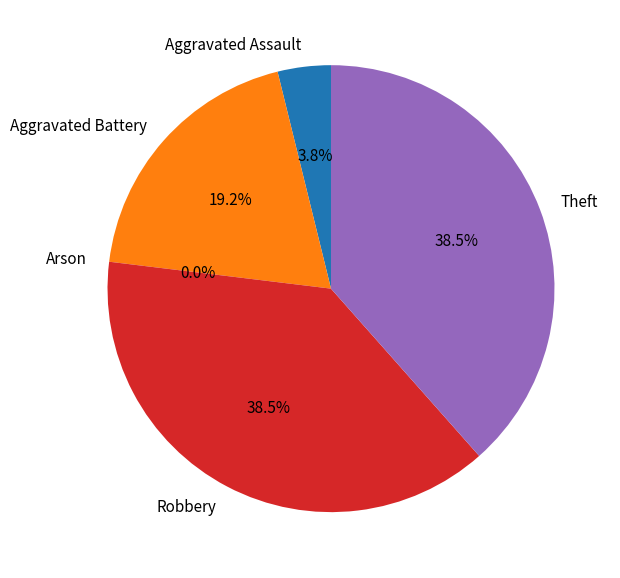

What is the smallest slice in the pie chart?

Arson